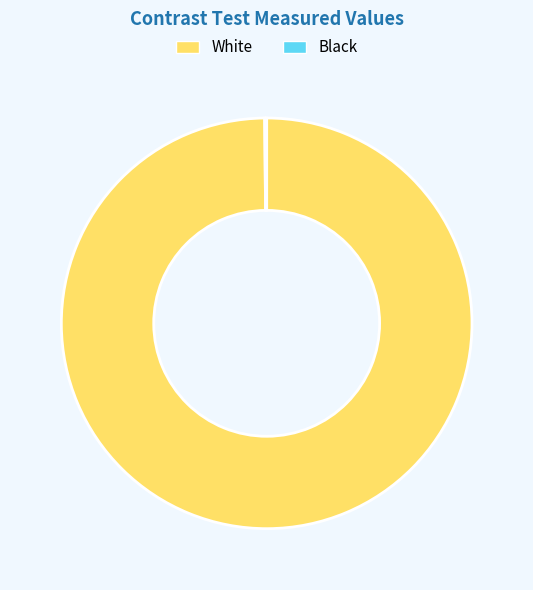

Which slice is the largest?

White